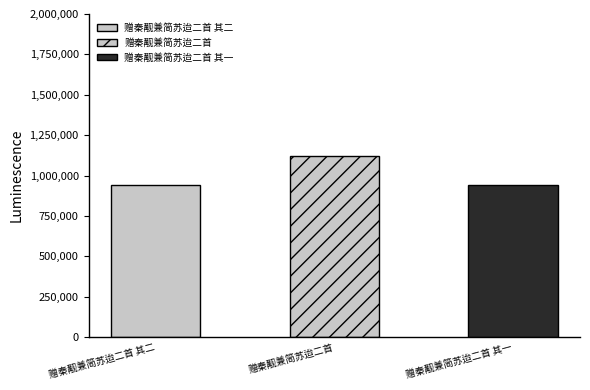

The chart shows a value of 235792 at 赠秦觏兼简苏迨二首 其一. True or false?

False